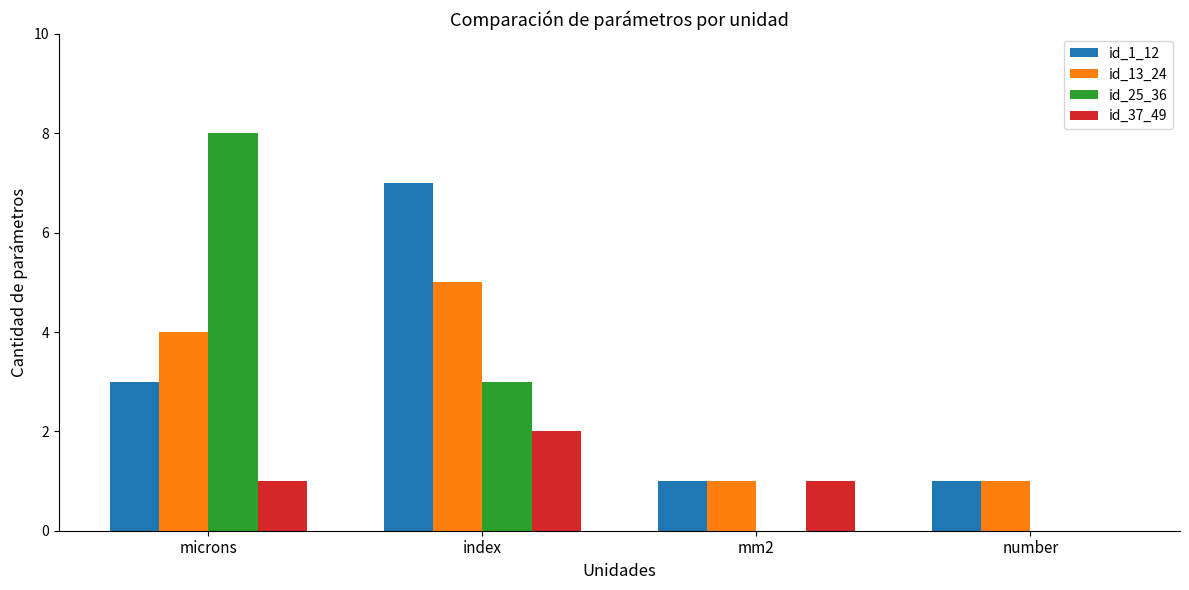

What is the sum of all id_37_49 values?

4